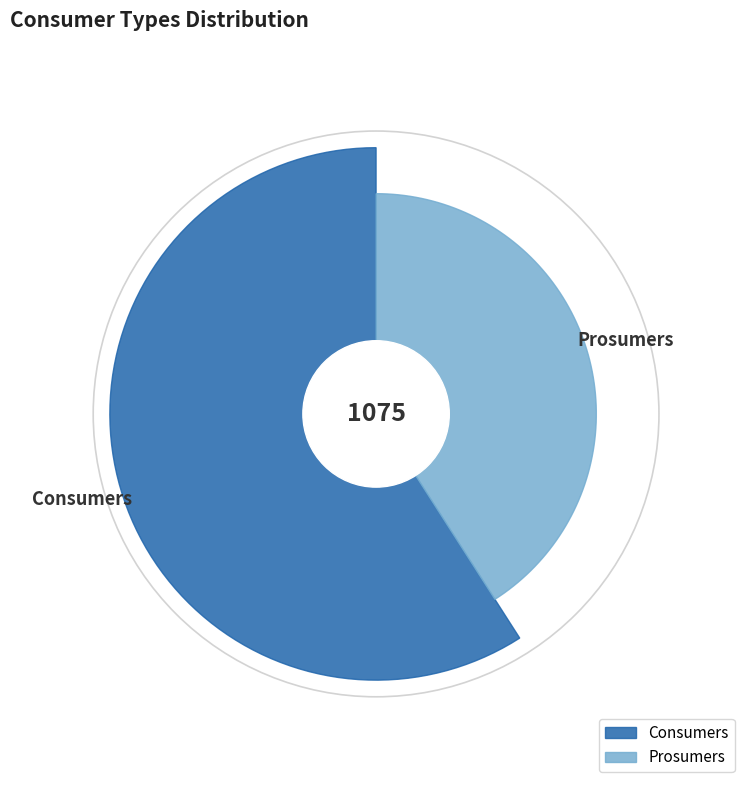

Which has a higher value, Consumers or Prosumers?

Consumers